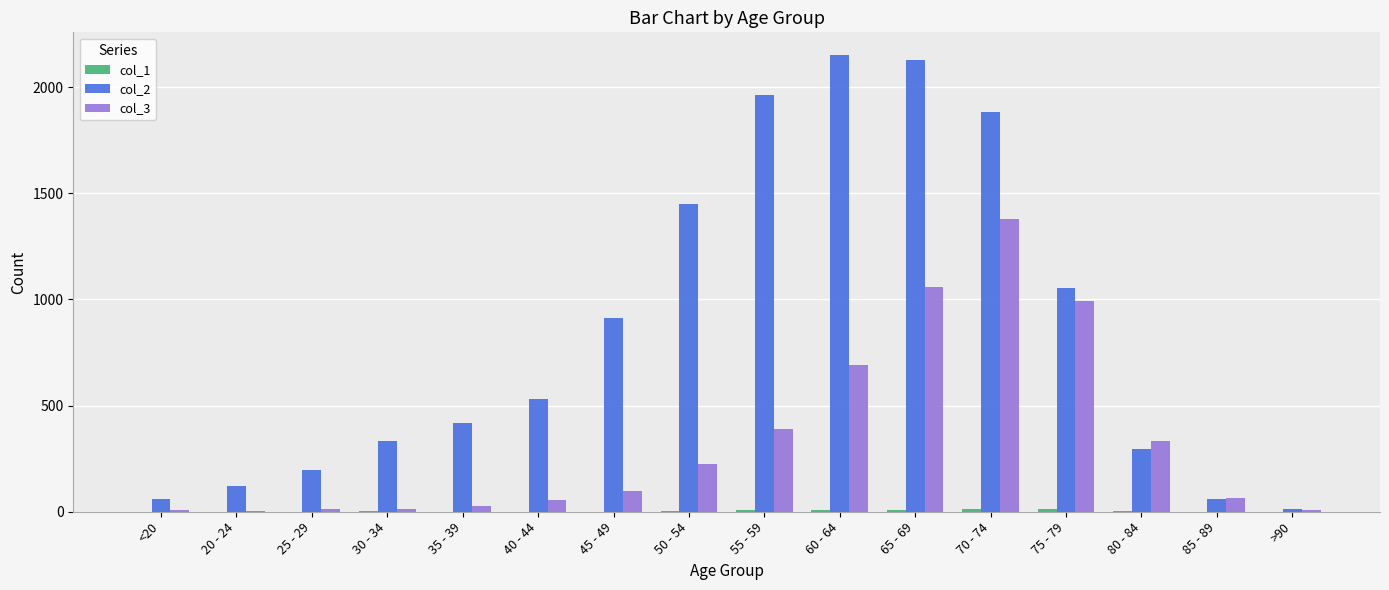

Which series has the largest total across all categories?

col_2